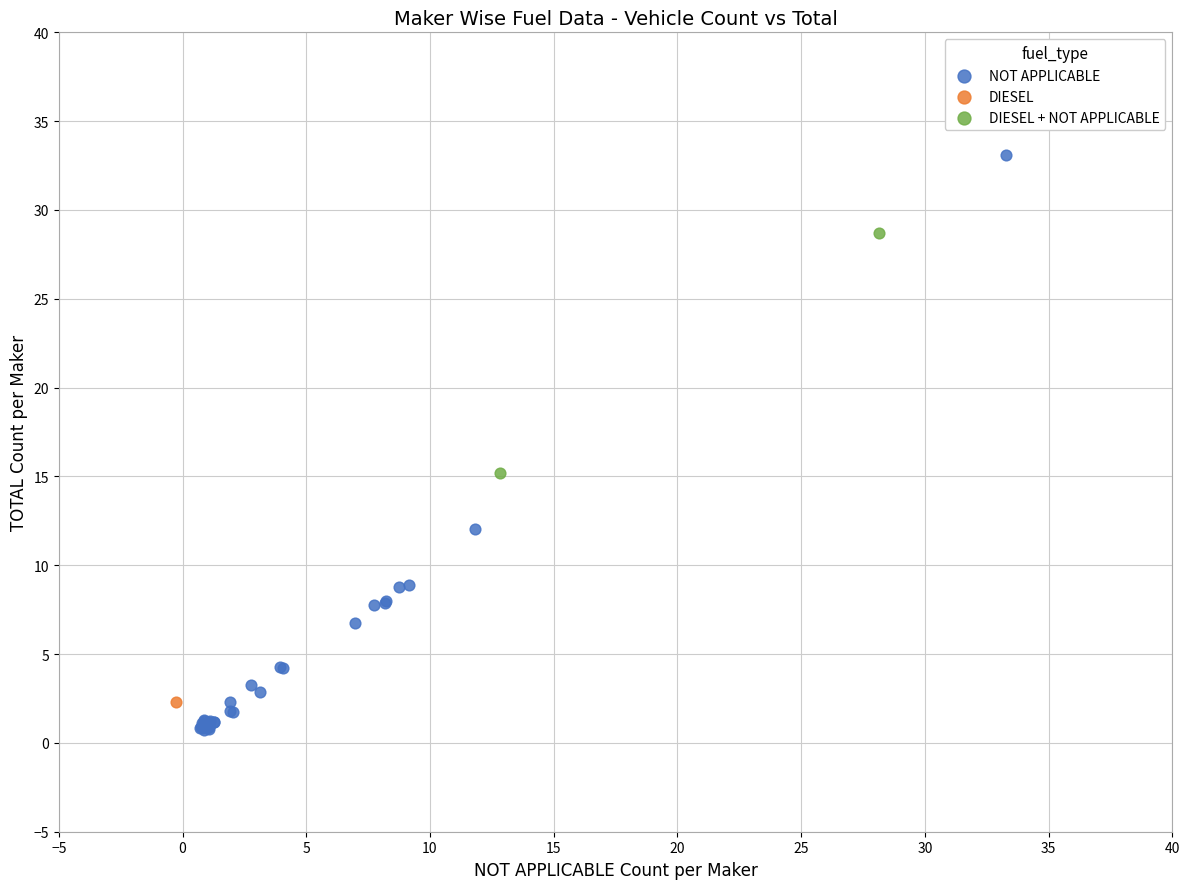

What are all the series names shown in the legend?

NOT APPLICABLE, DIESEL, DIESEL + NOT APPLICABLE